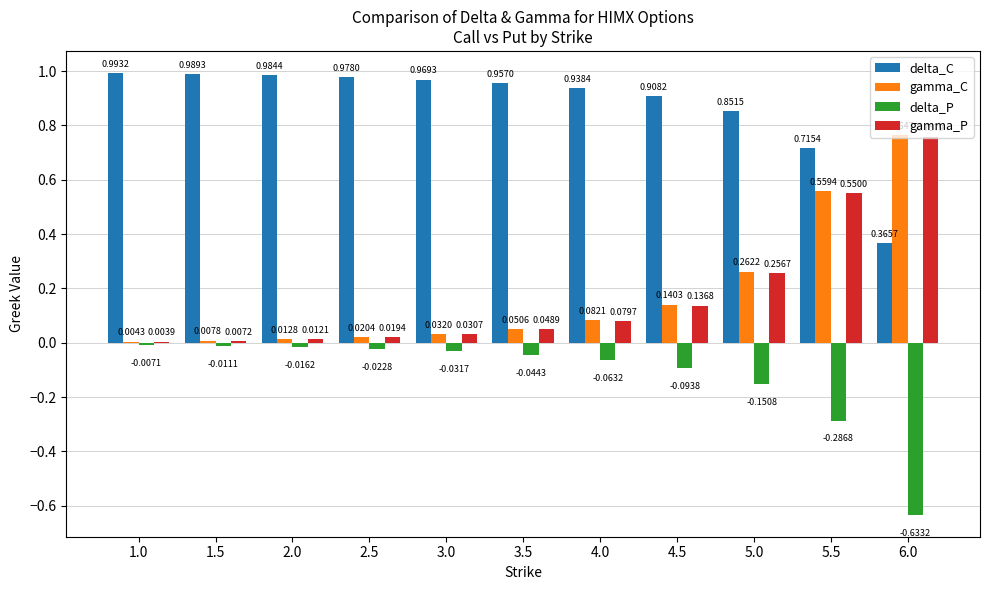

Which series has the largest range (max minus min)?

gamma_C